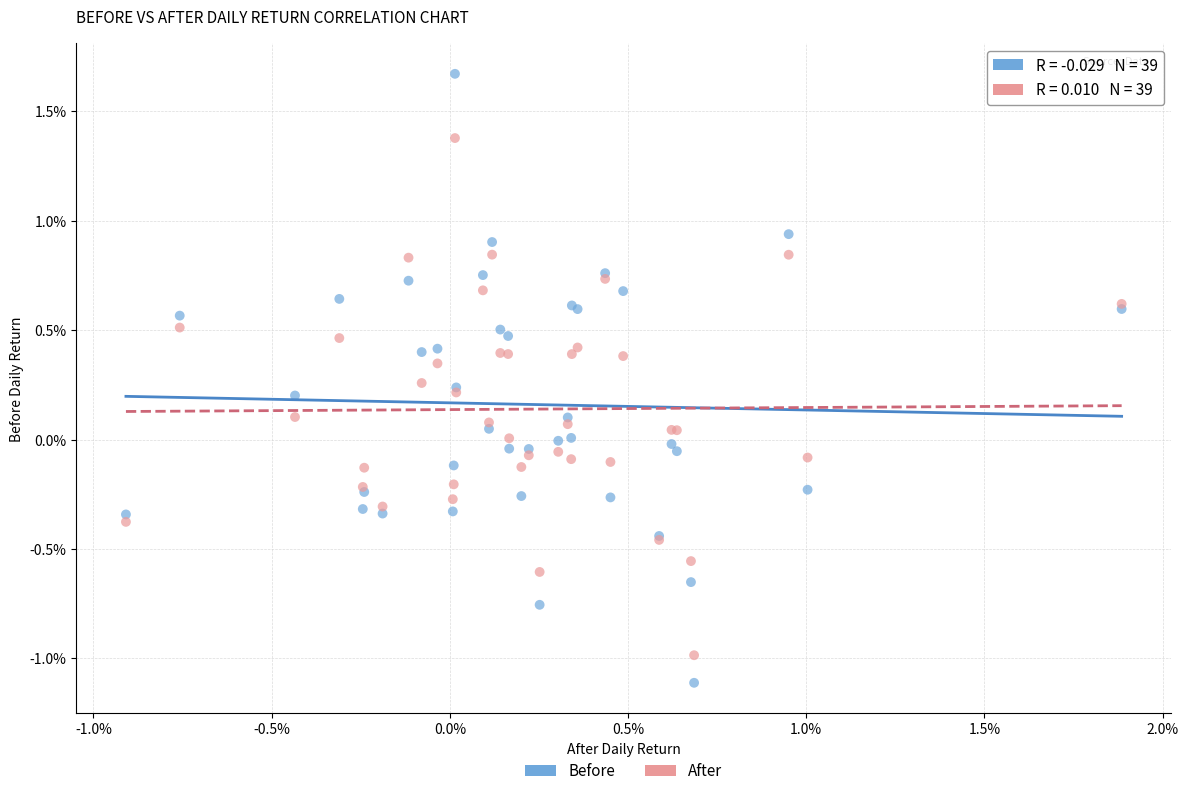

Which series has the widest spread of Y values?

Before